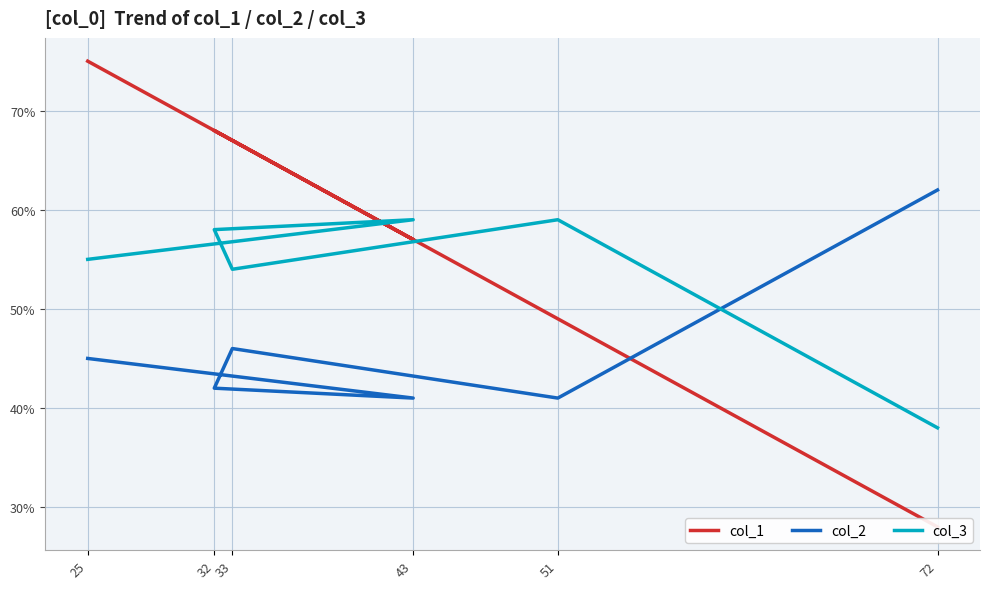

What is the label of the 3rd point from the left?

32